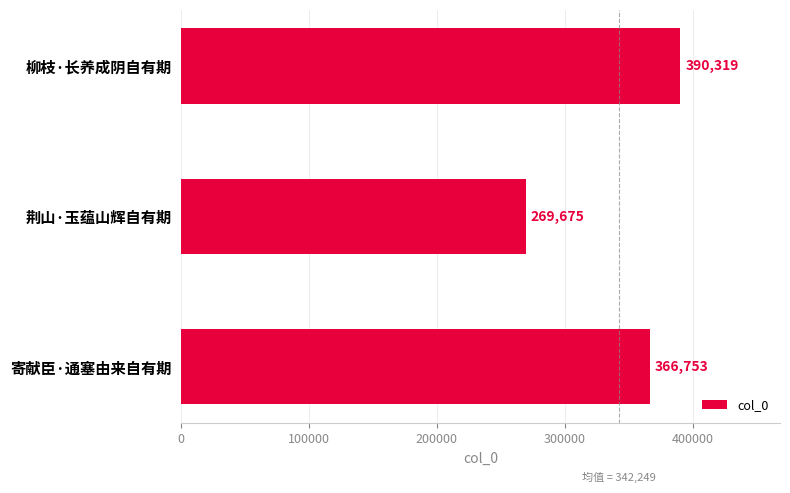

How many series are shown in this chart?

1